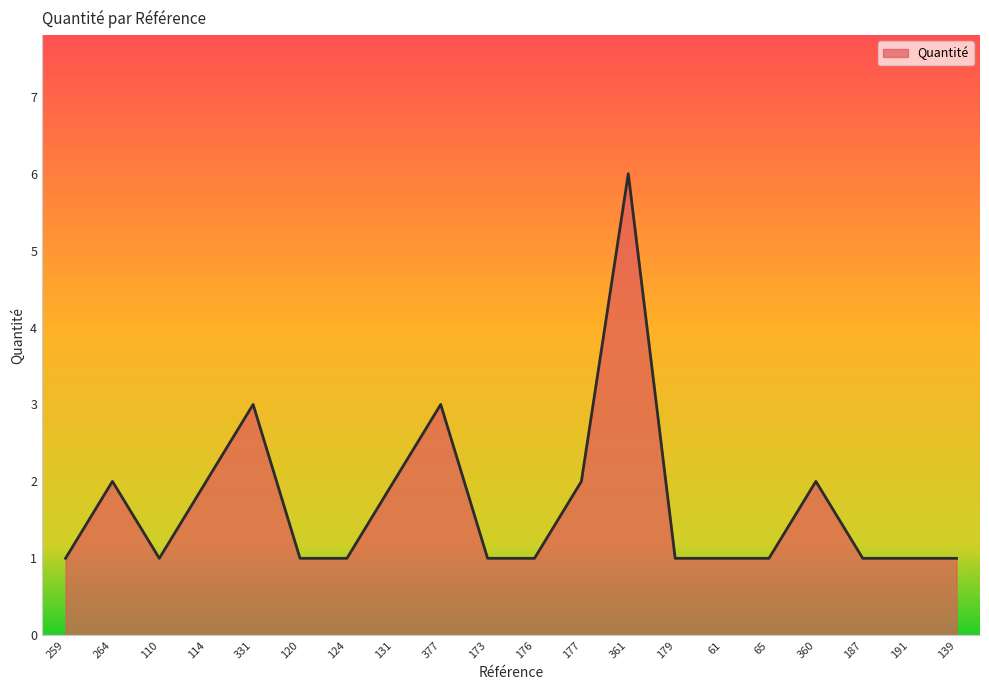

How many lines are shown in the chart?

1